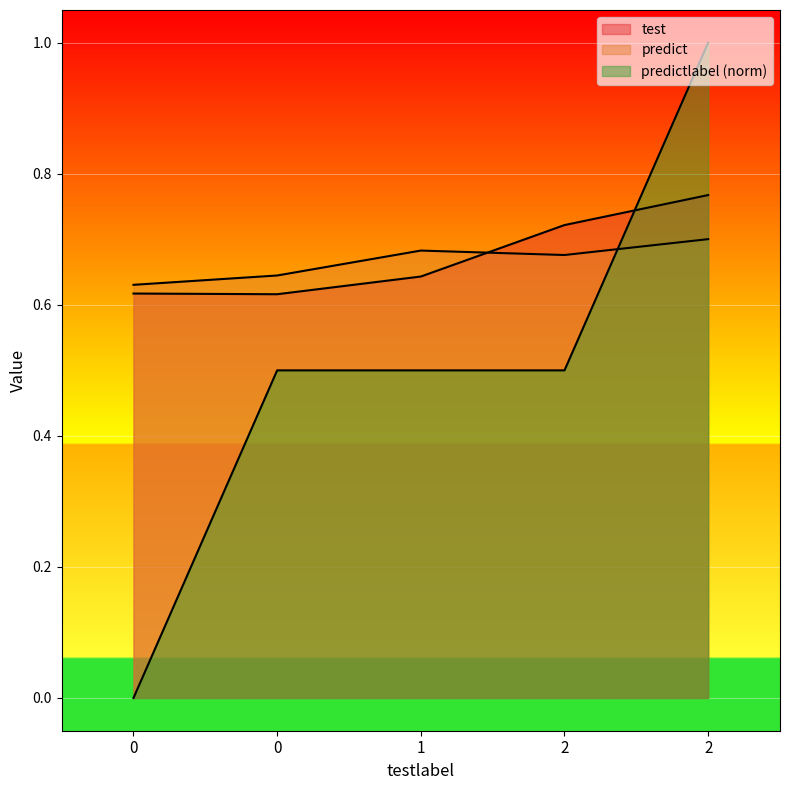

True or false: predict and predictlabel cross at least once.

True